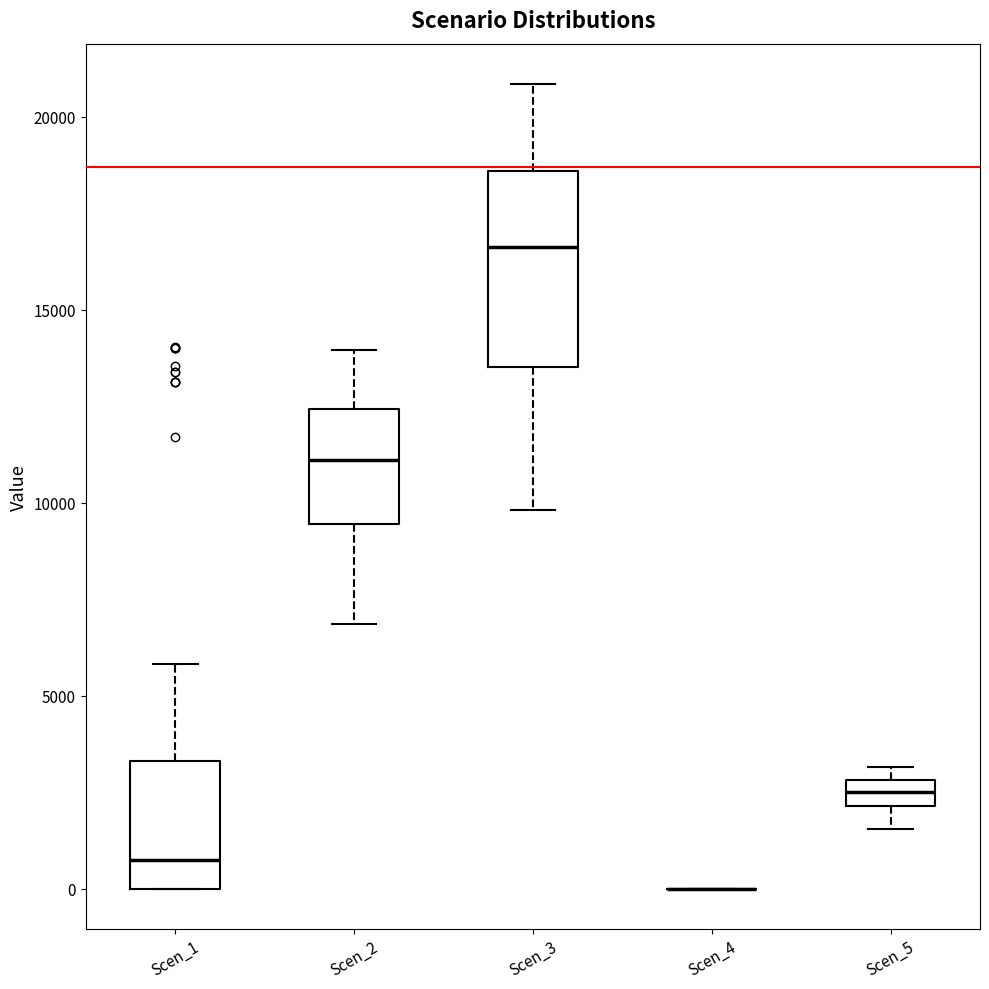

Which box is the tallest, from its lower edge to its upper edge?

Scen_3